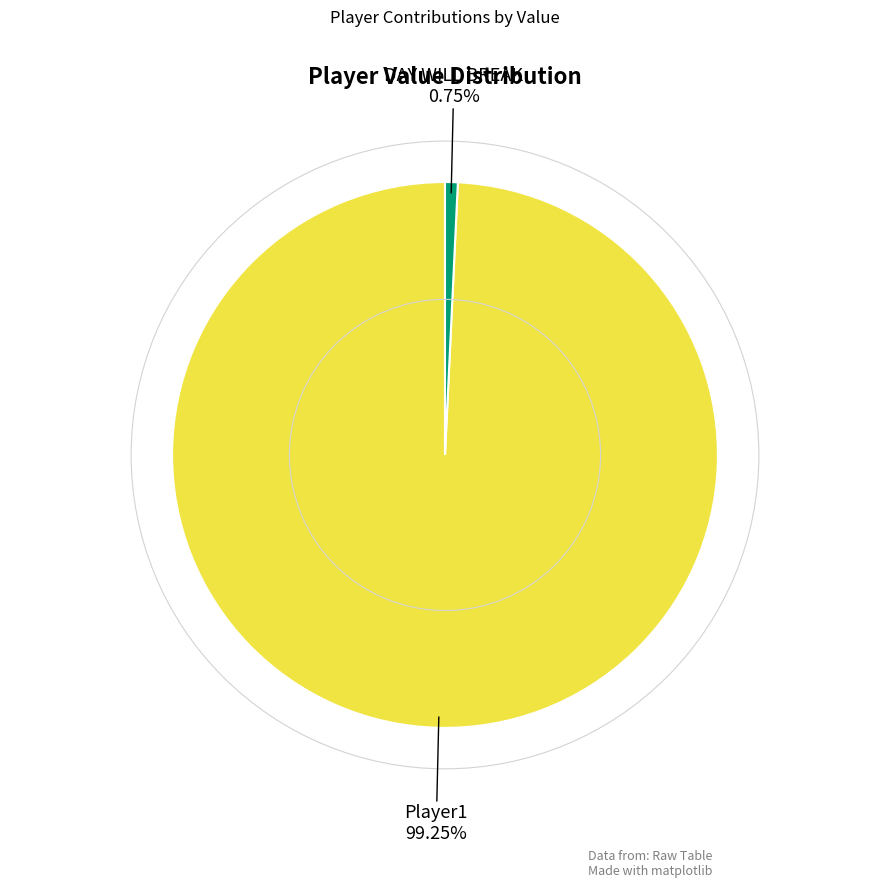

The DAY WILL BREAK slice represents 1% of the pie. True or false?

True